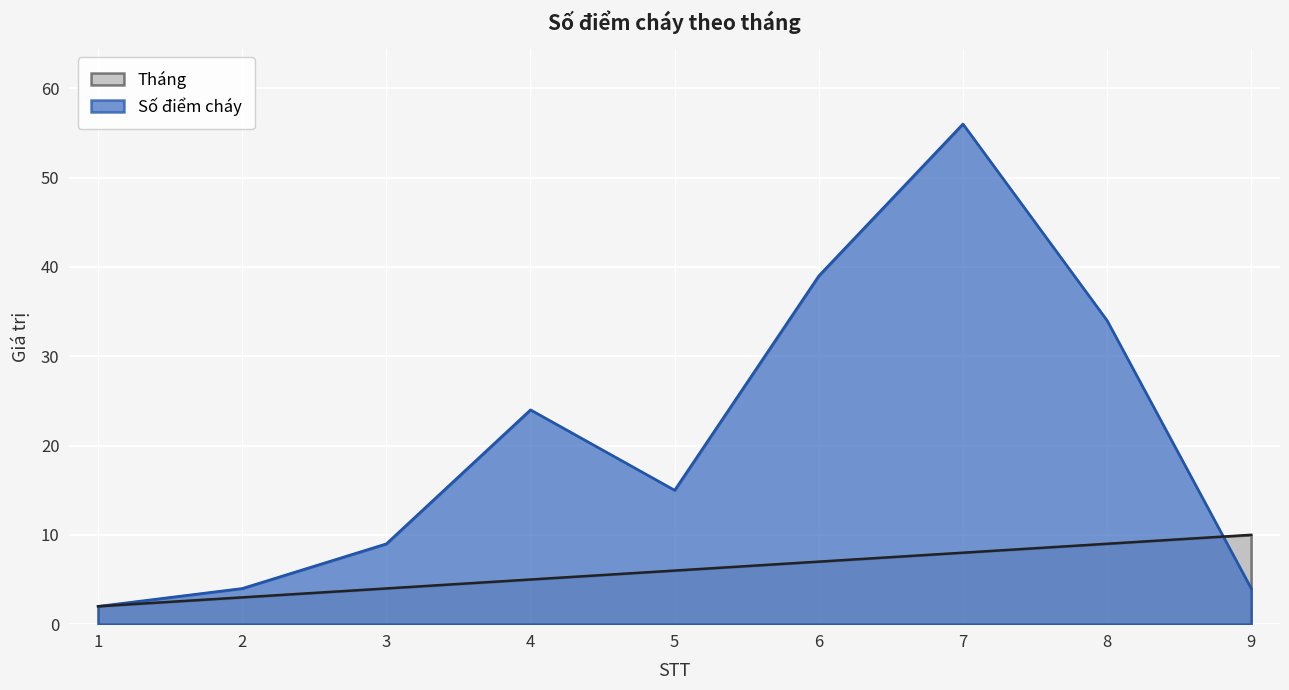

What is the difference between the maximum and minimum values in the Số điểm cháy series?

54